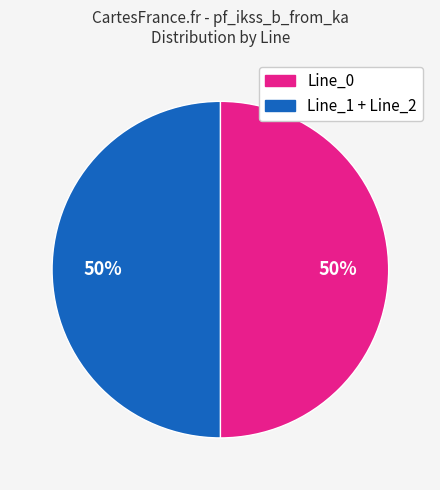

To the nearest percent, what is the average slice percentage?

50%